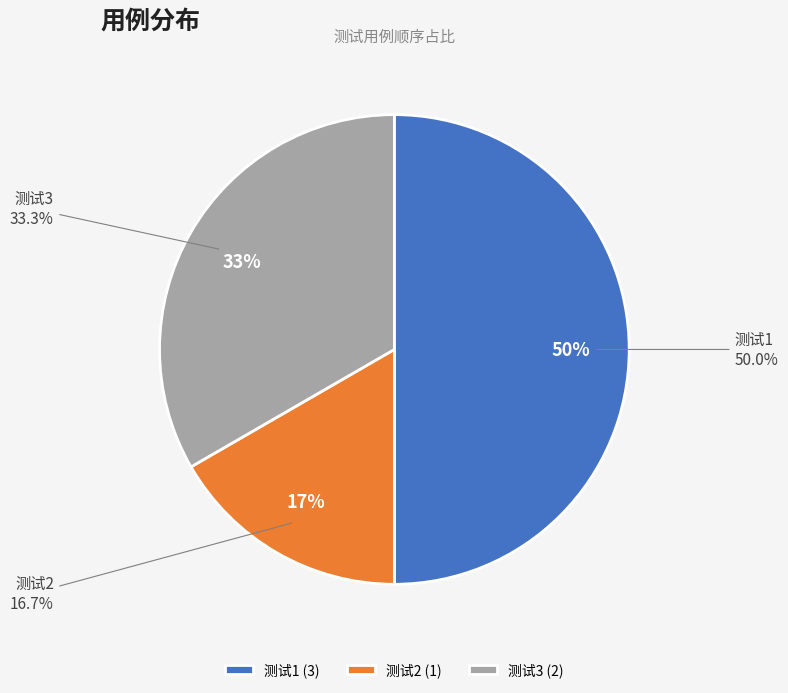

To the nearest percent, what is the combined percentage of 测试3 and 测试2?

50%